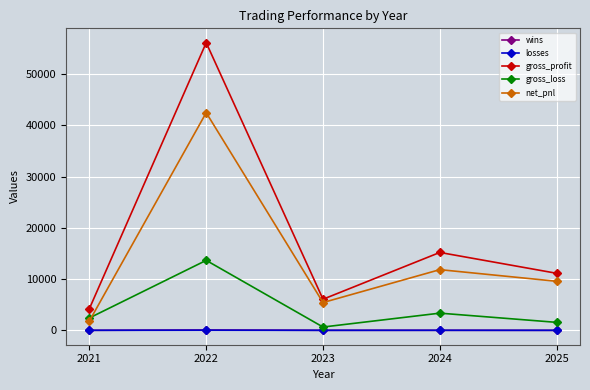

What is the difference between the maximum and minimum values in the net_pnl series?

40668.2